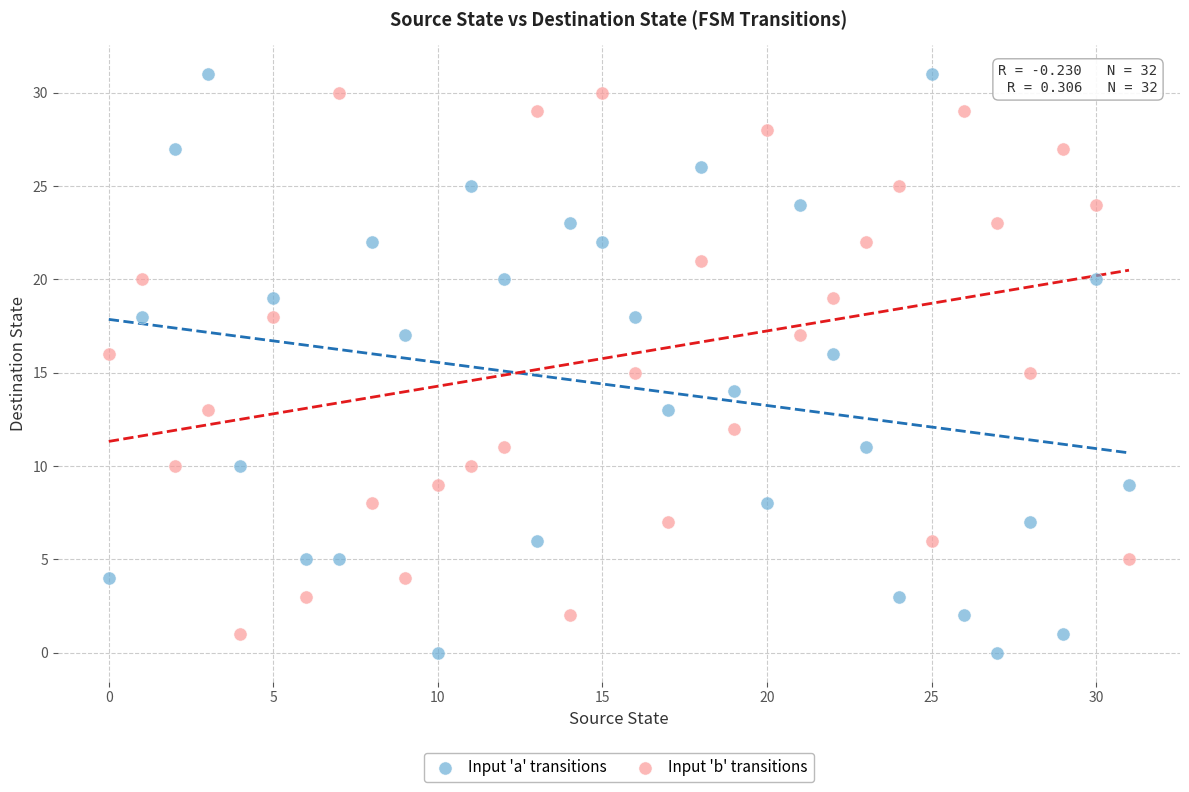

Which series reaches the minimum Y coordinate?

Input 'a' transitions